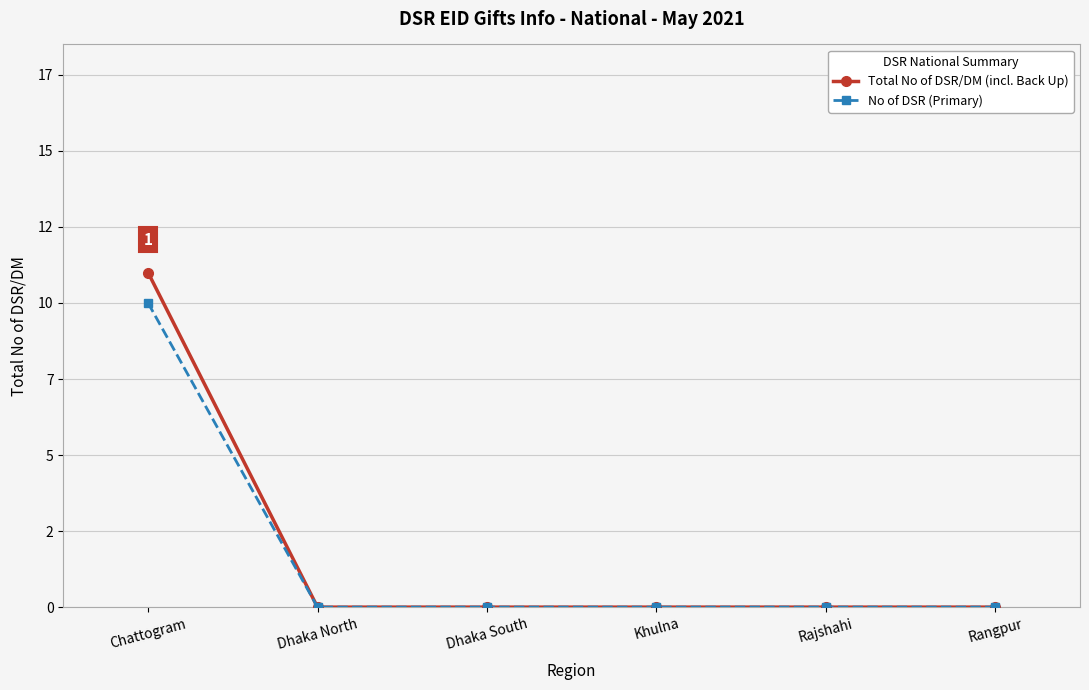

What position from the right is Chattogram?

6